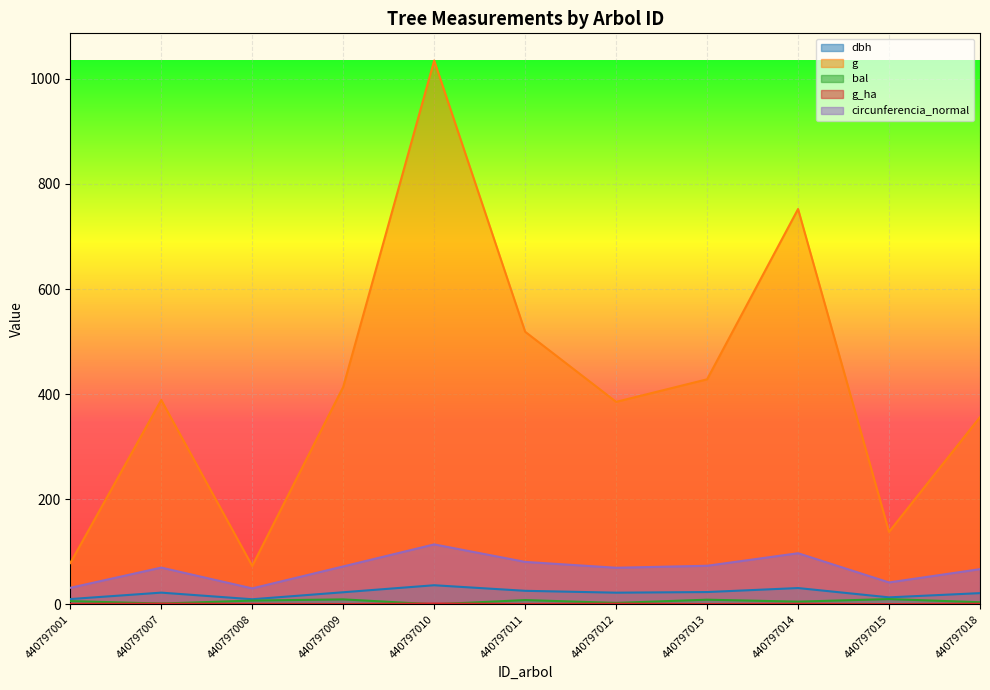

Which series has the largest range (max minus min)?

g